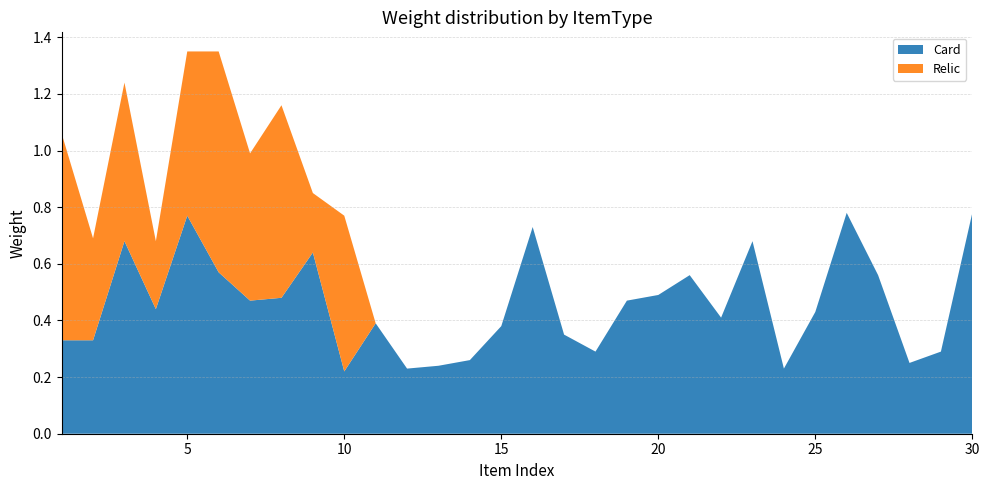

Reading left to right, what are all the values shown in this chart?

Card: 0.3	0.3	0.7	0.4	0.8	0.6	0.5	0.5	0.6	0.2	0.4	0.2	0.2	0.3	0.4	0.7	0.3	0.3	0.5	0.5	0.6	0.4	0.7	0.2	0.4	0.8	0.6	0.2	0.3	0.8
Relic: 0.7	0.4	0.6	0.2	0.6	0.8	0.5	0.7	0.2	0.6	0.0	0.0	0.0	0.0	0.0	0.0	0.0	0.0	0.0	0.0	0.0	0.0	0.0	0.0	0.0	0.0	0.0	0.0	0.0	0.0